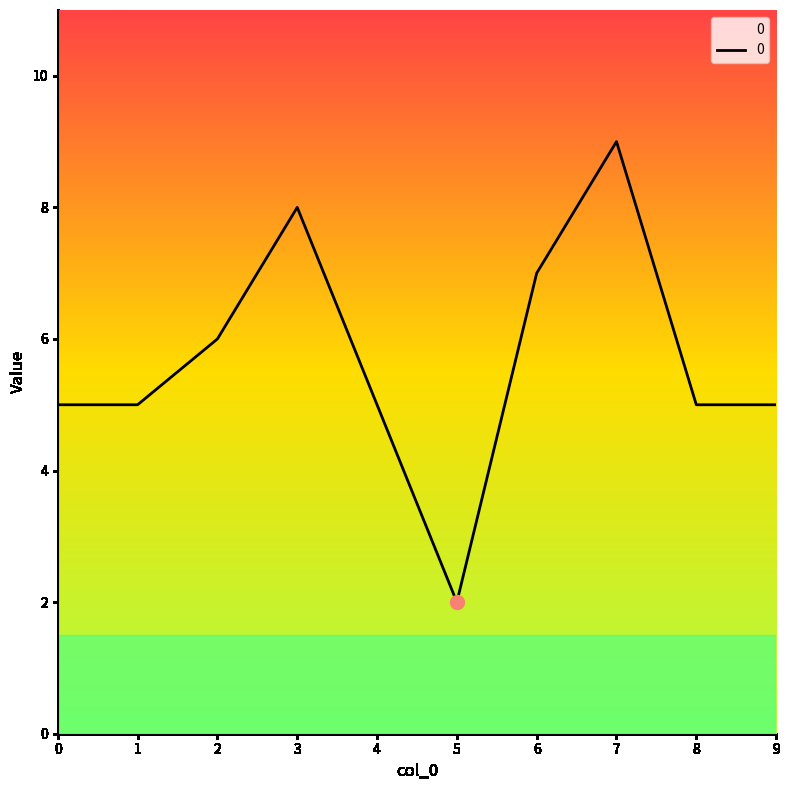

Between 2 and 4, which is larger?

2